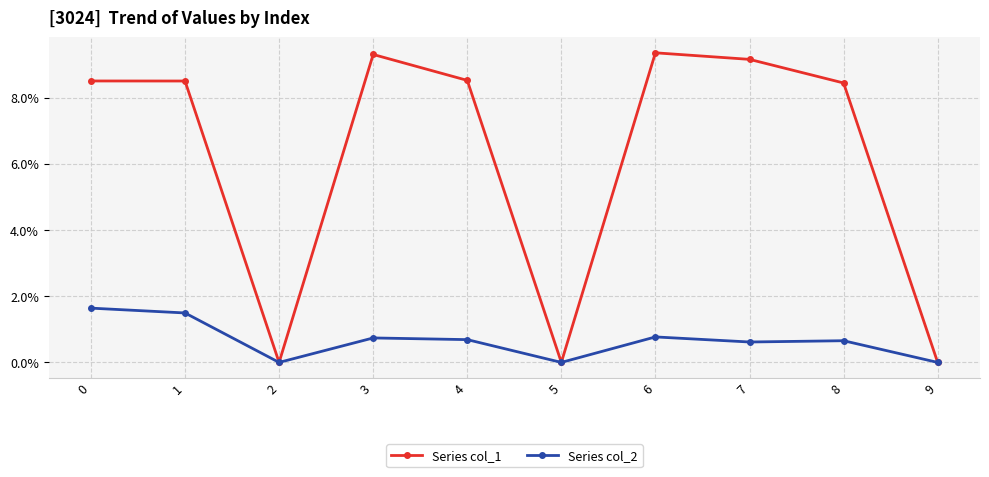

What is the greatest value displayed?

9.4